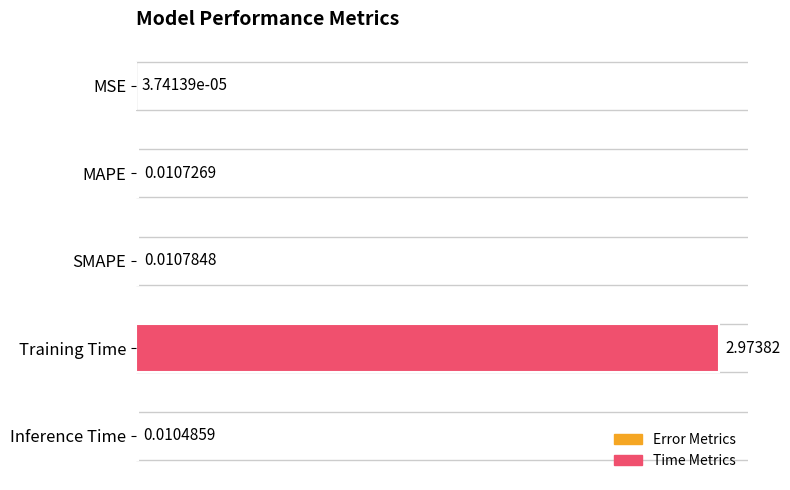

Which has a higher value, MAPE or SMAPE?

SMAPE